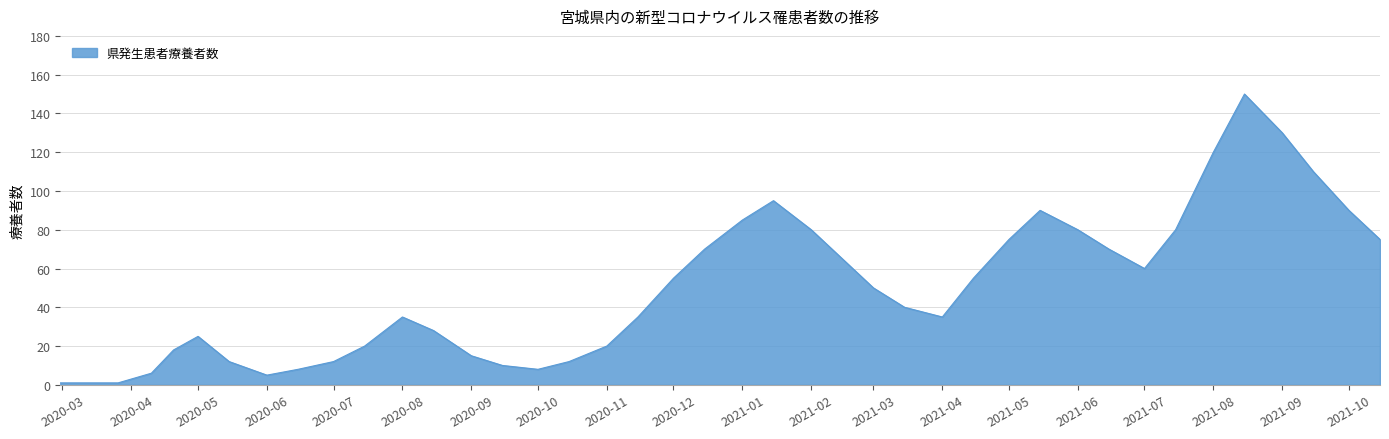

What is the average value?

51